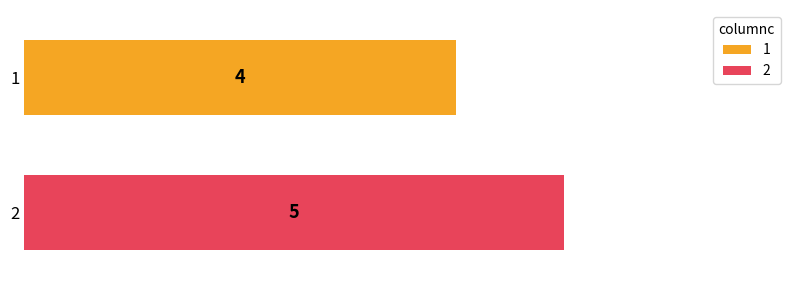

List the series in order of their overall mean, lowest first.

1, 2